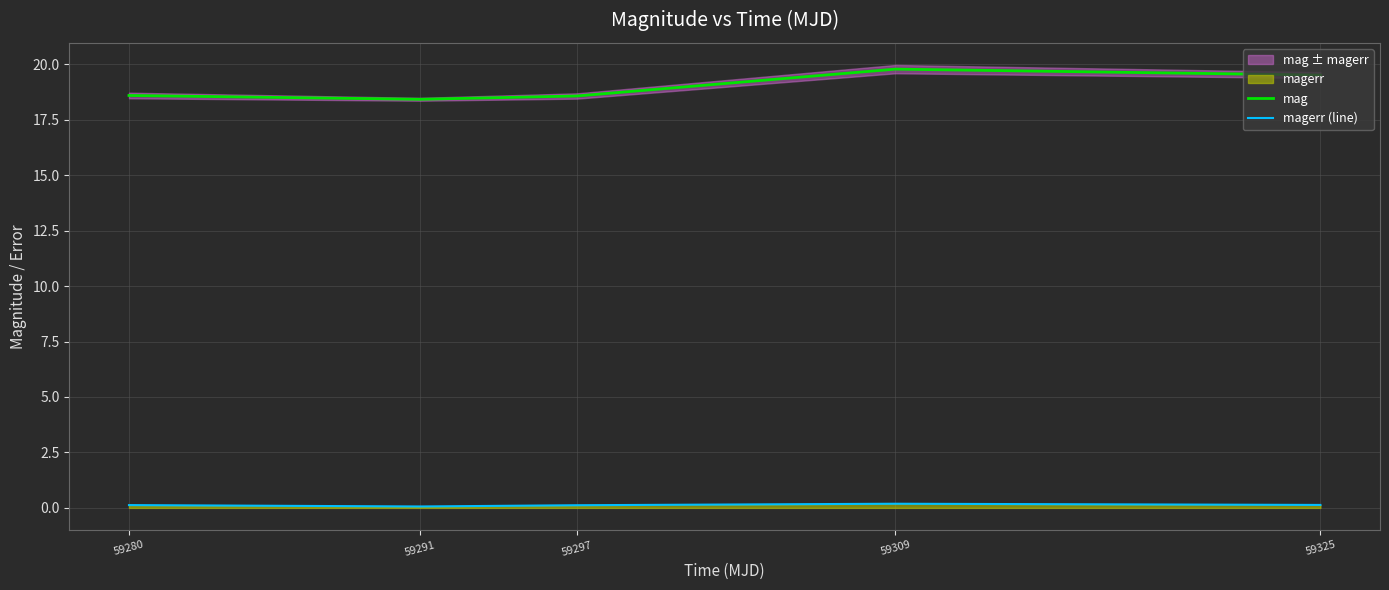

What is the value of the magerr (line) point at the 5th from the left?

0.1